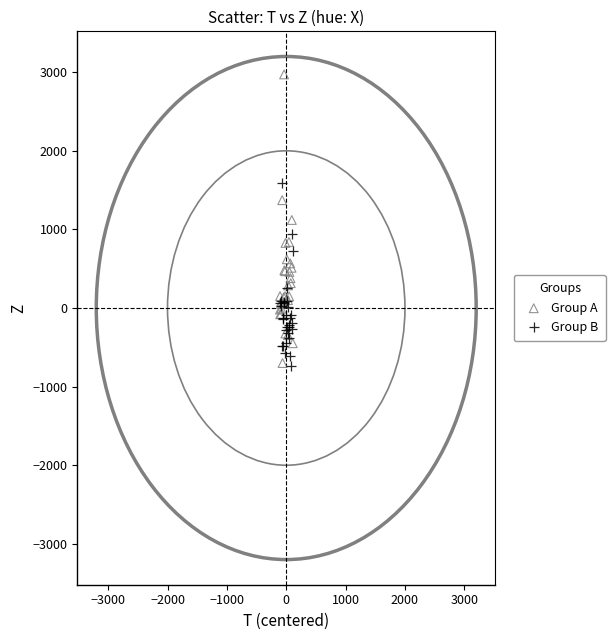

Which series has the widest spread of Y values?

Group A